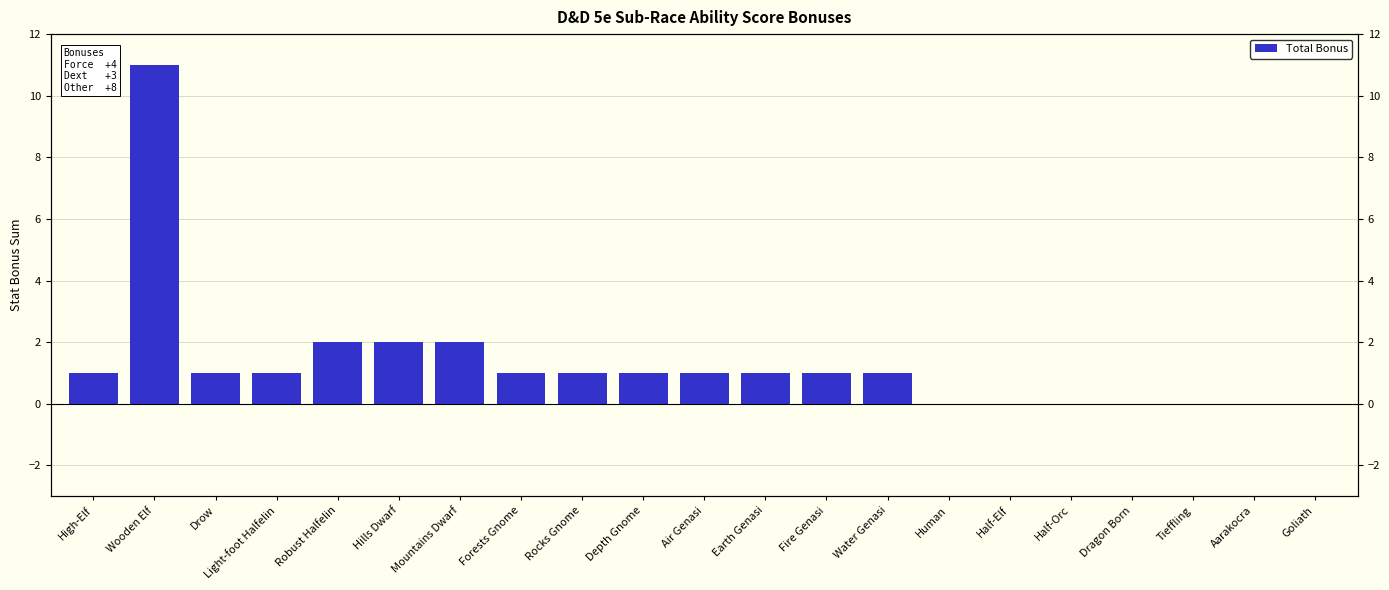

Which has a higher value, Dragon Born or Air Genasi?

Air Genasi